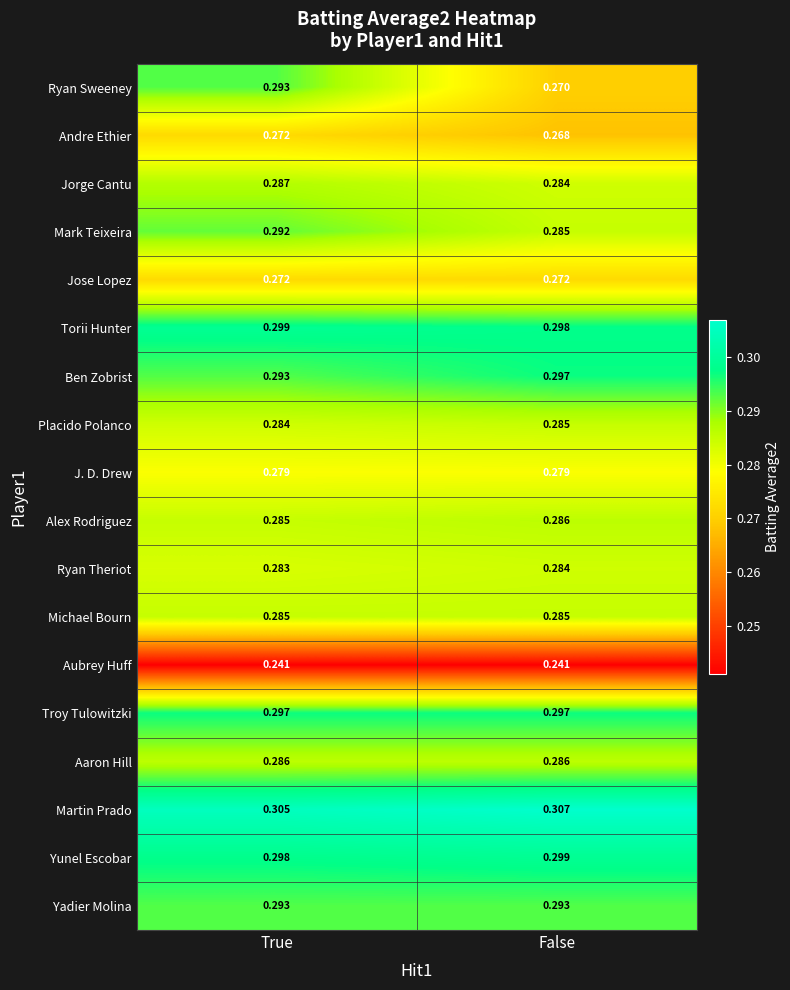

Which series has the largest total across all categories?

Martin Prado